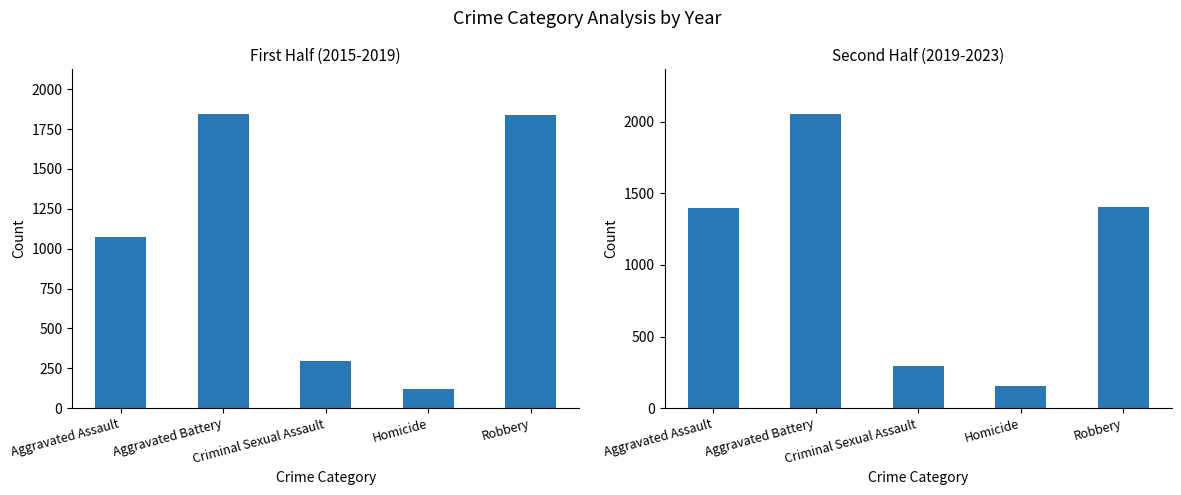

Which series has the largest total across all categories?

Second Half (2019-2023)